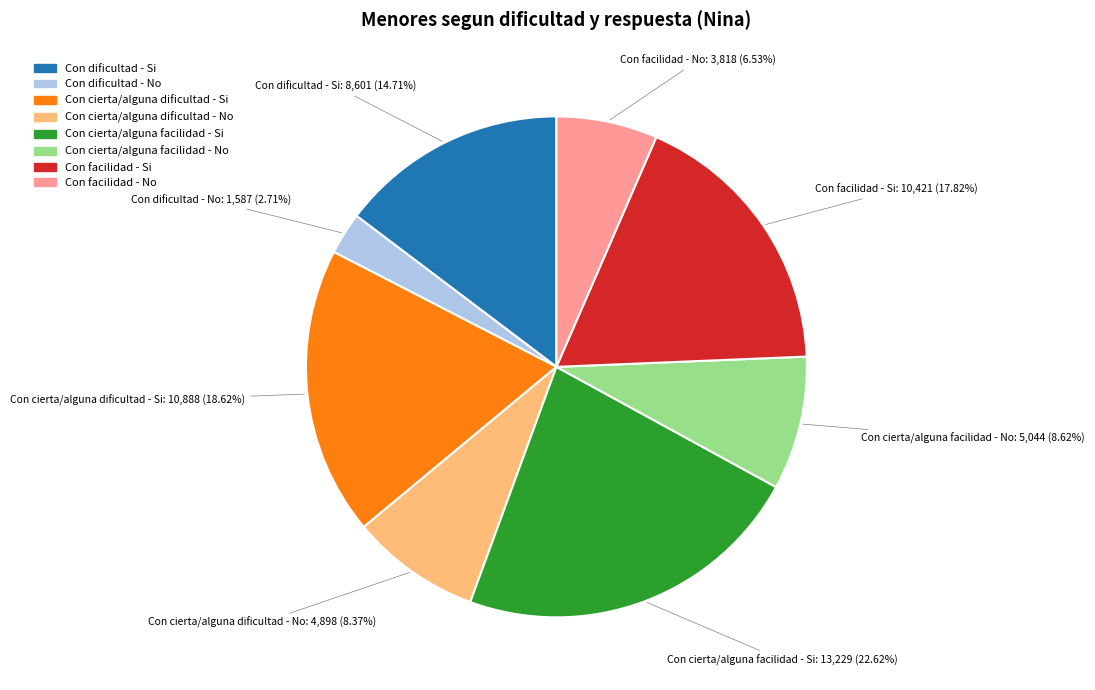

How many slices are in this pie chart?

8